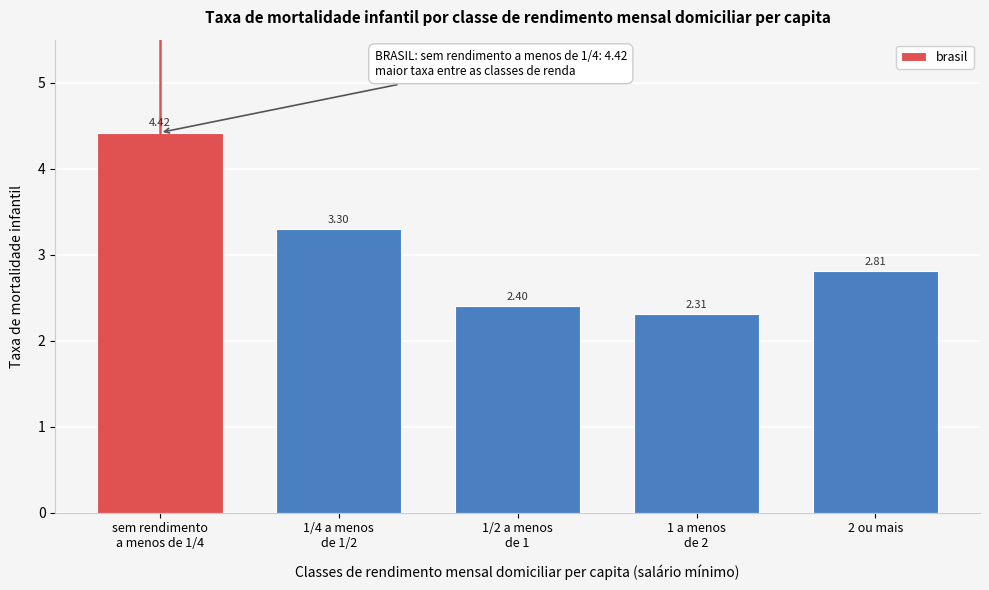

What is the average value?

3.0